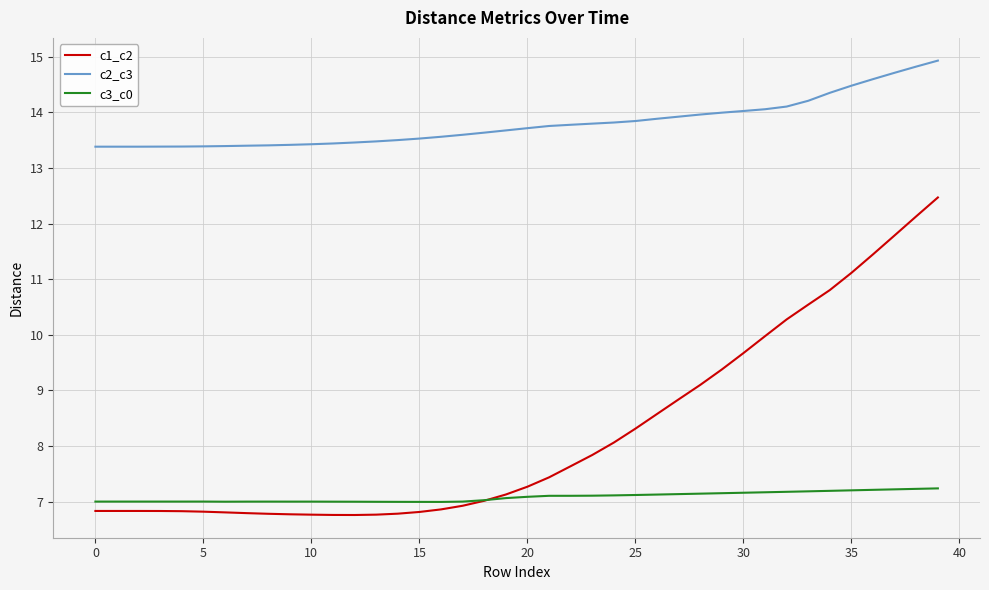

Rank the series by their average value, from highest to lowest.

c2_c3, c1_c2, c3_c0